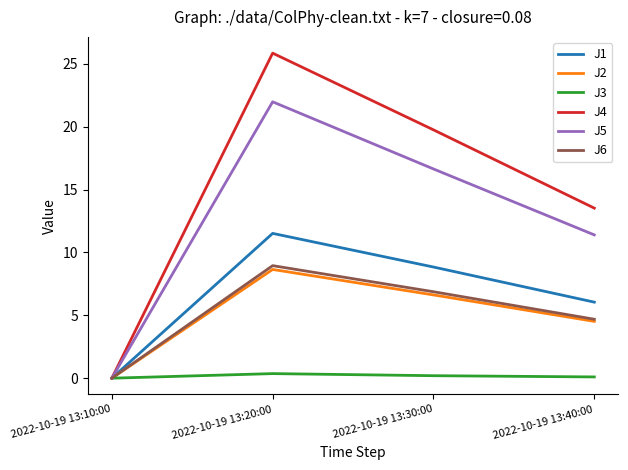

Does the chart display data point markers on the line(s)?

No